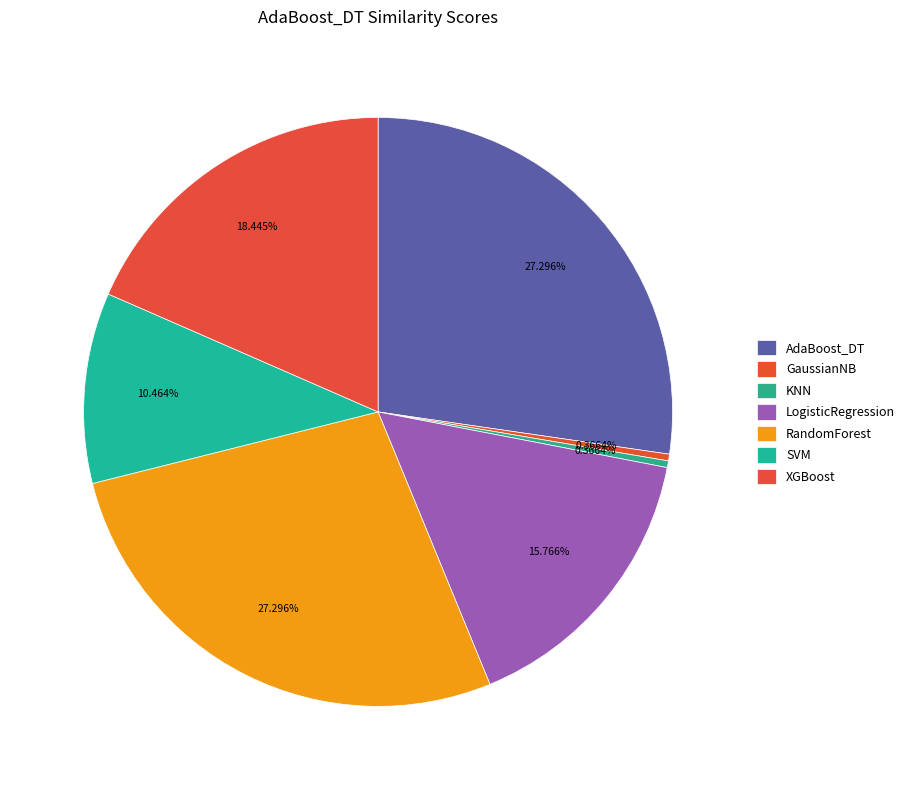

Is there any slice that represents more than half of the pie?

No